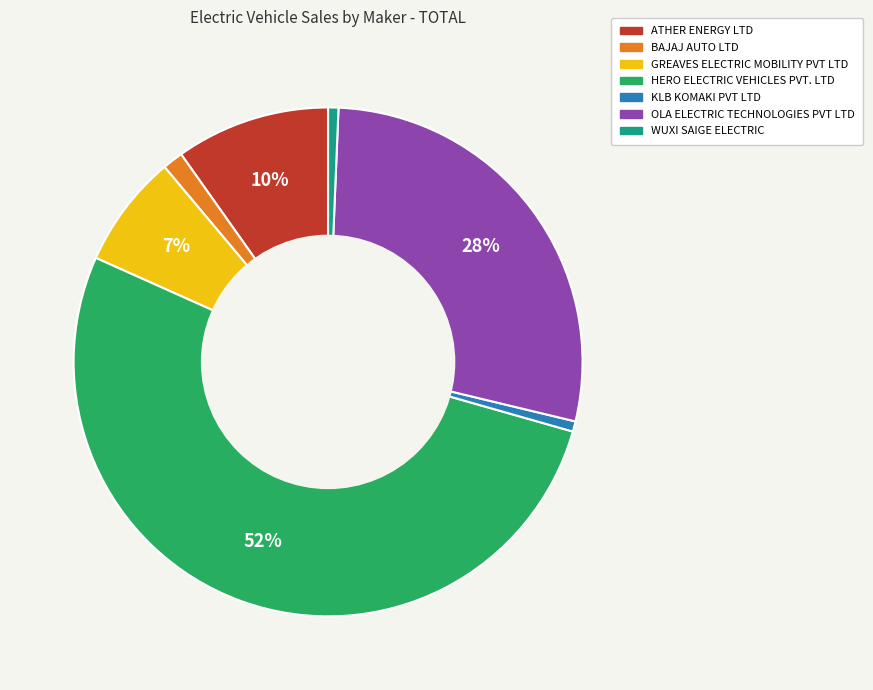

How many slices are in this pie chart?

7